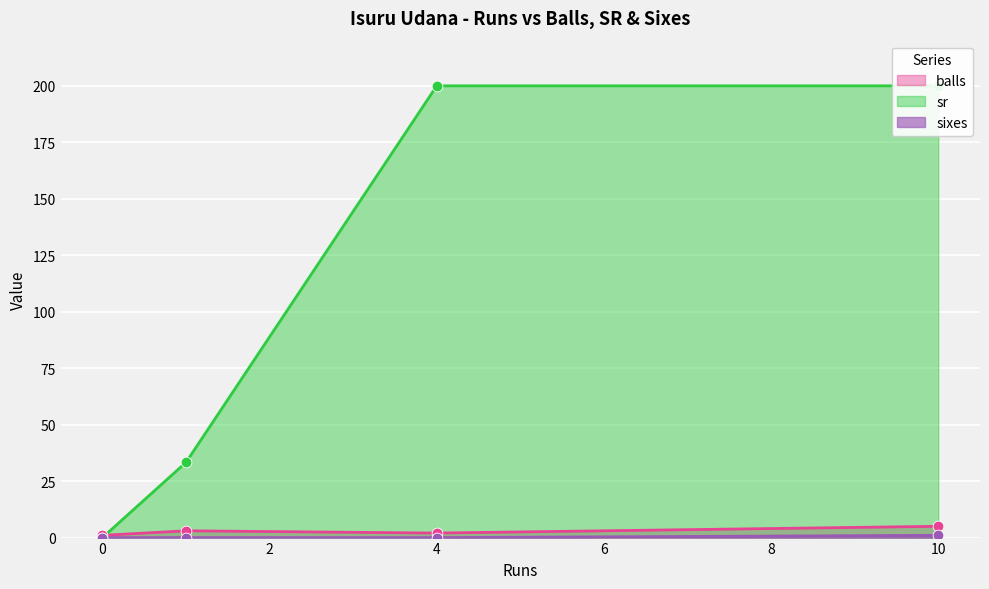

At how many categories does at least one series exceed 148?

2